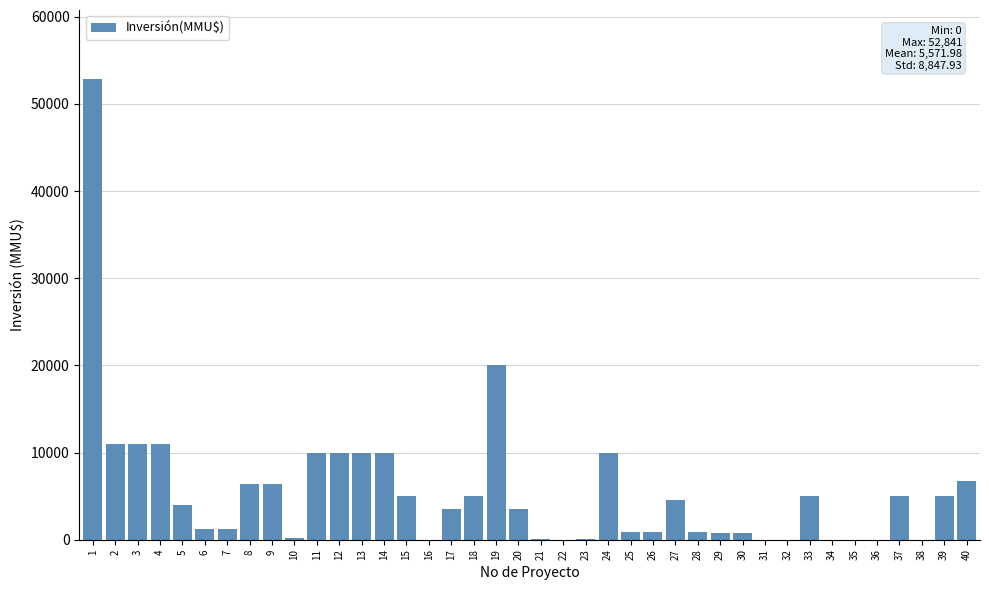

How many data points does each series have?

40